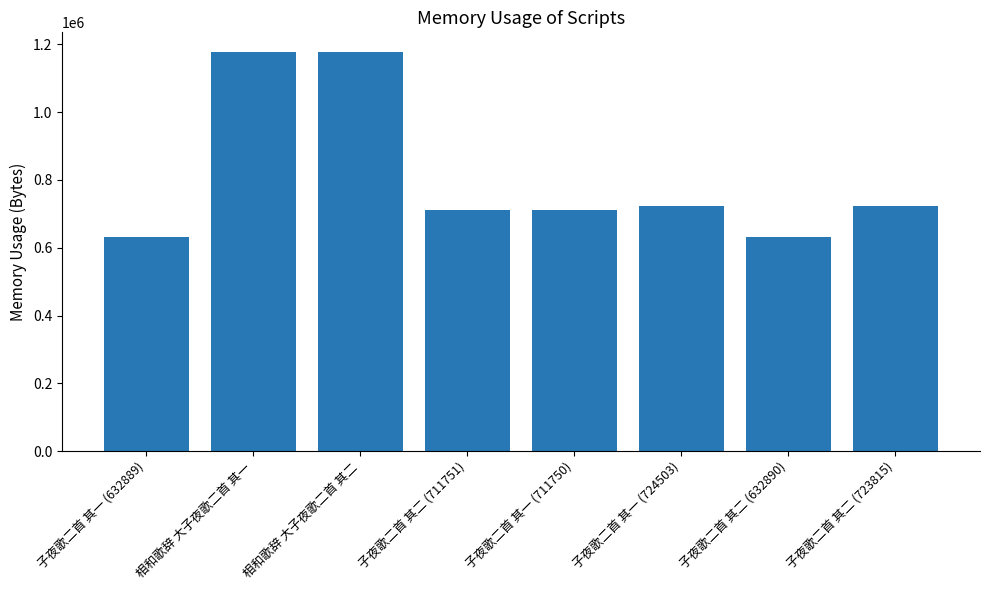

What is the label of the 6th bar from the left?

子夜歌二首 其一 (724503)